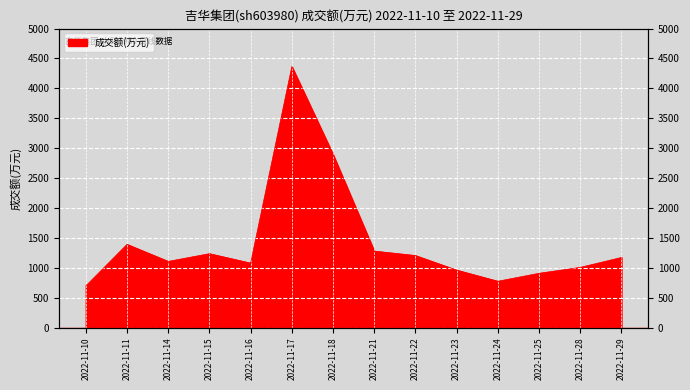

Reading left to right, extract all data points from this chart.

696	1391	1106	1235	1077	4365	2895	1278	1204	960	774	907	1006	1172